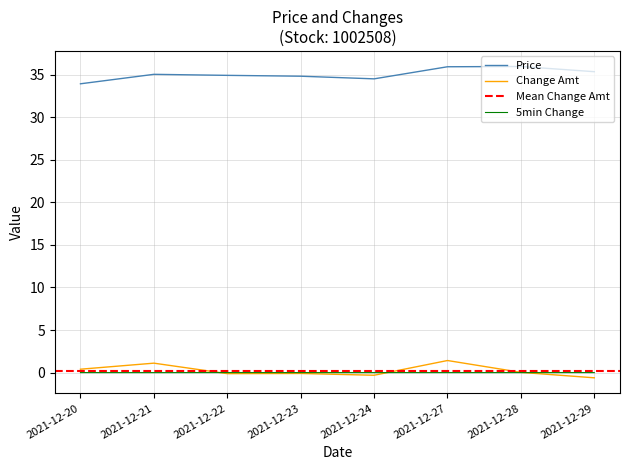

What is the value of the Change Pct point at the 1st from the left?

0.4